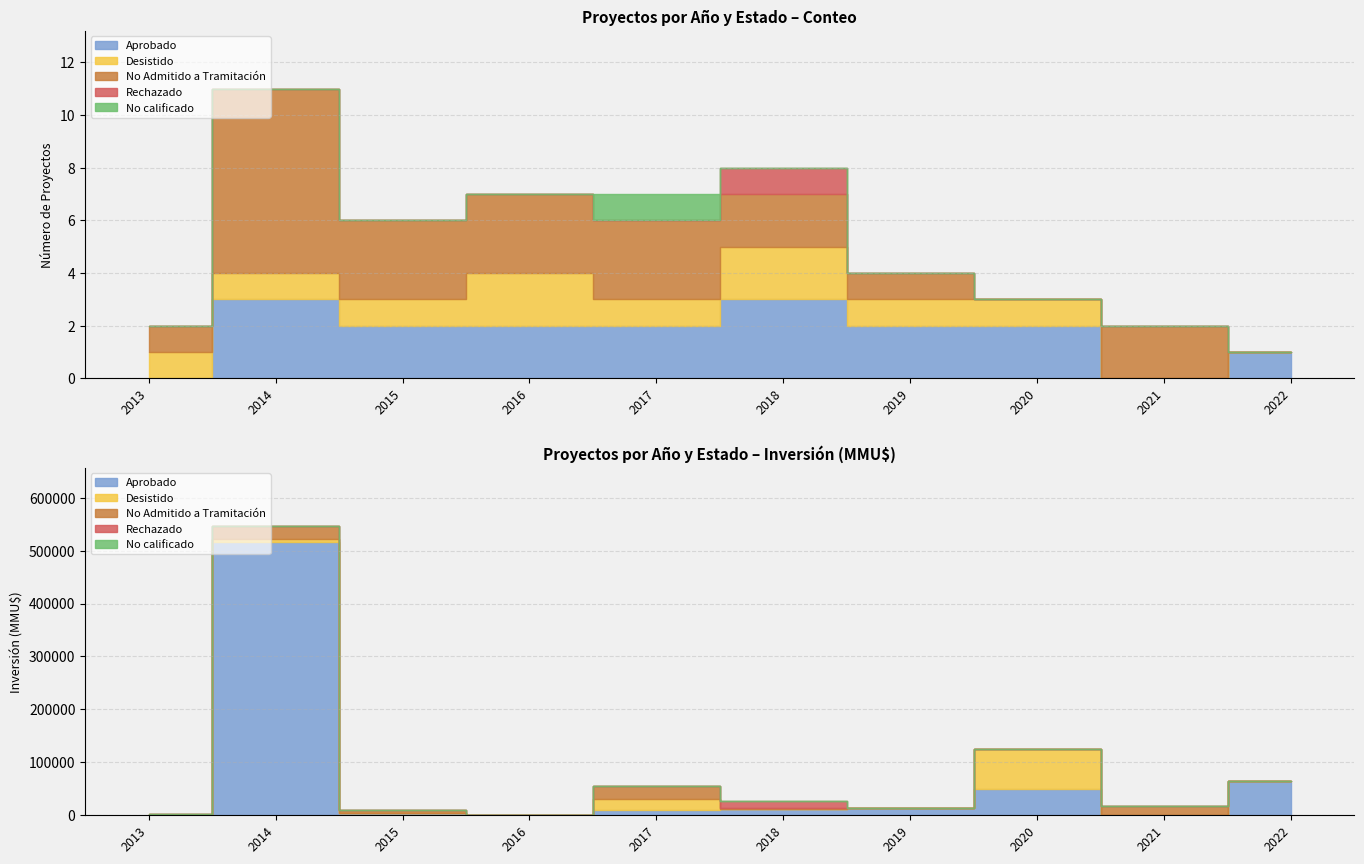

At which label does Aprobado reach its minimum?

2013